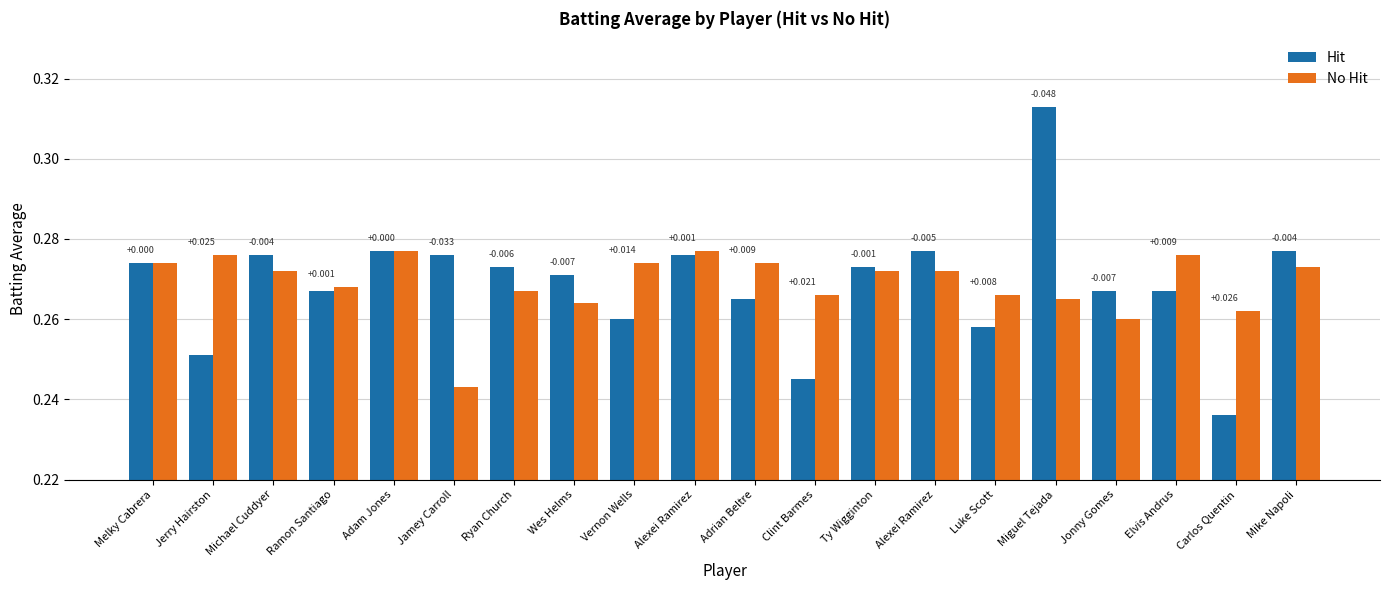

How many groups of bars are there?

20